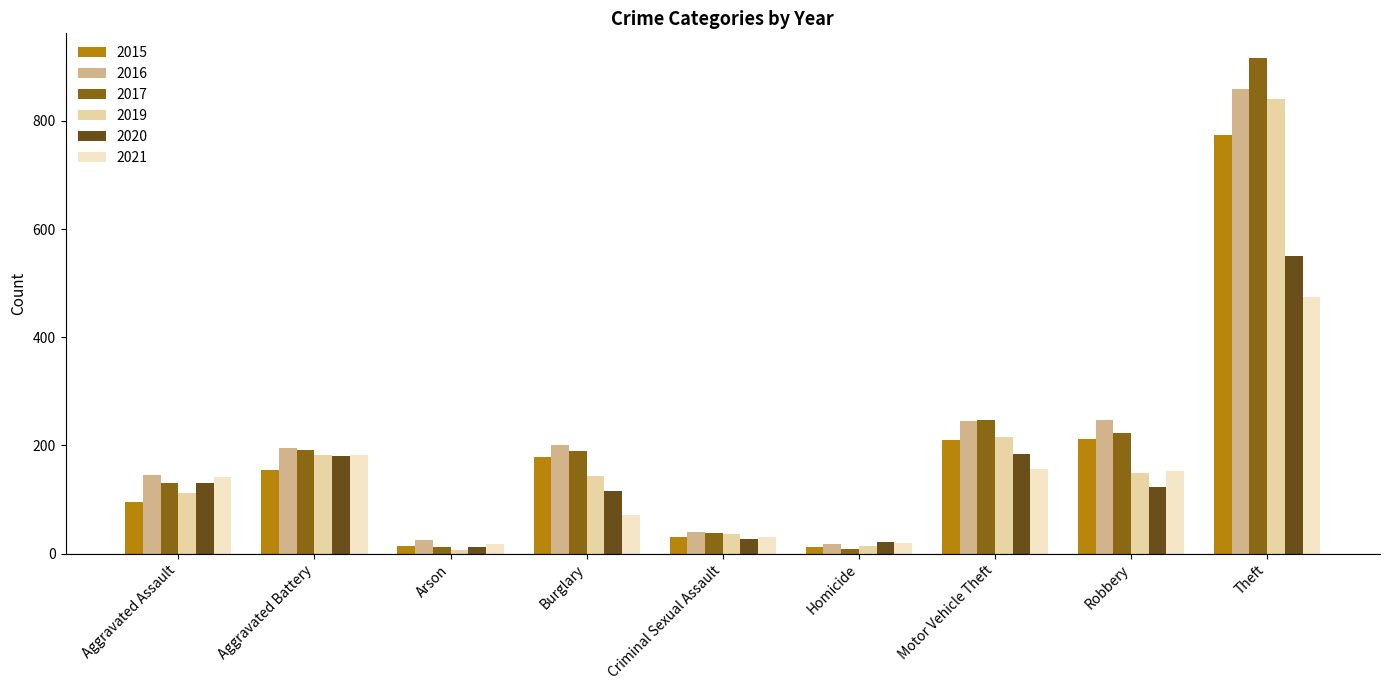

How many bars are there in total?

54